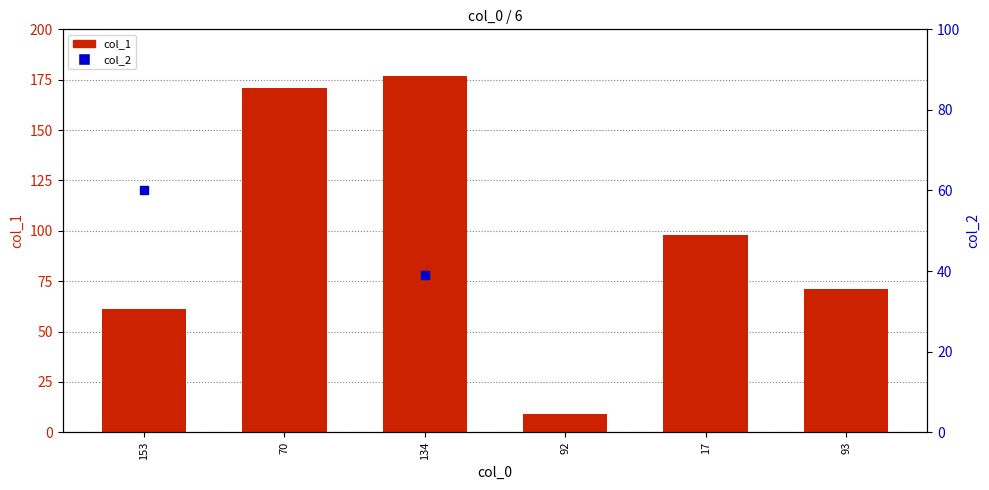

At how many categories does at least one series exceed 41?

6